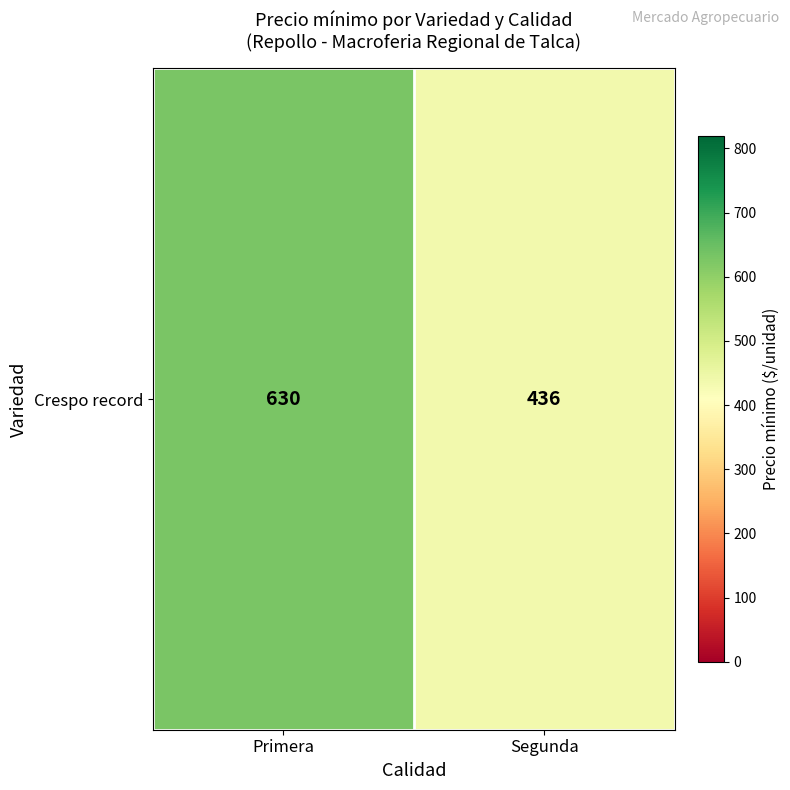

Which has a higher value, Segunda or Primera?

Primera